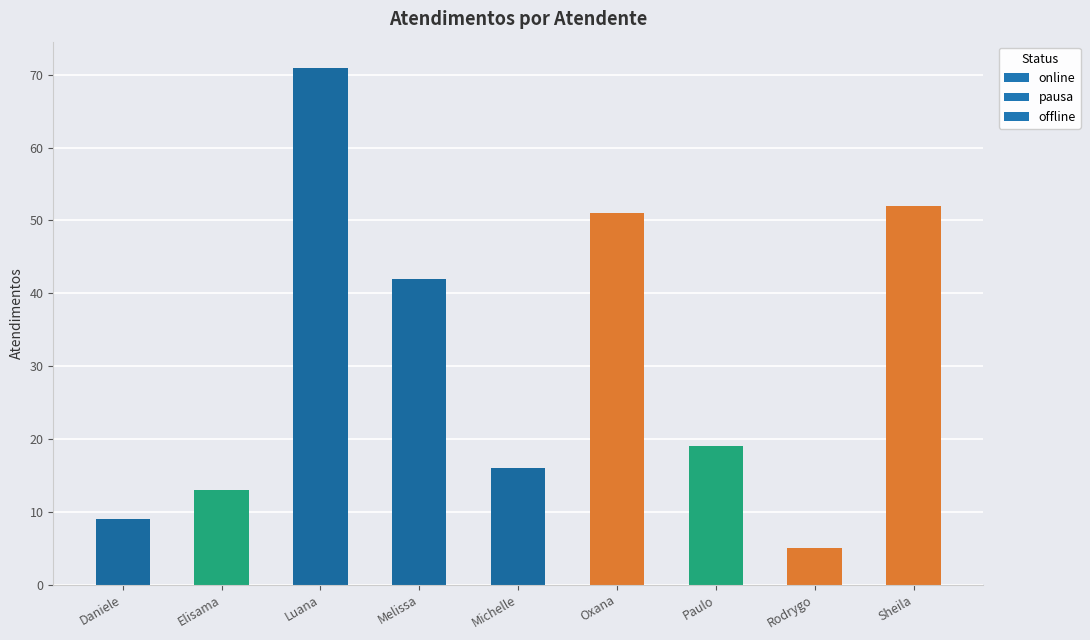

Reading left to right, transcribe all the data shown in this chart.

Daniele=9	Elisama=13	Luana=71	Melissa=42	Michelle=16	Oxana=51	Paulo=19	Rodrygo=5	Sheila=52